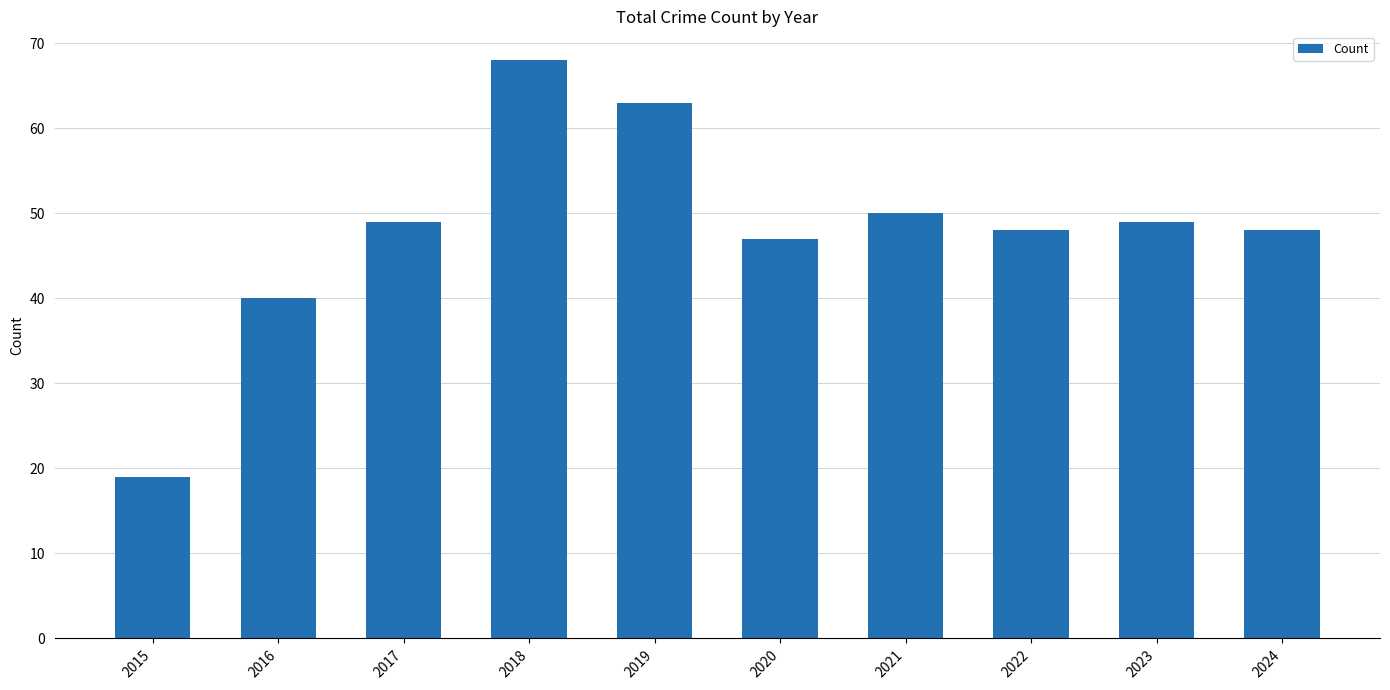

What is the minimum value shown in the chart?

19